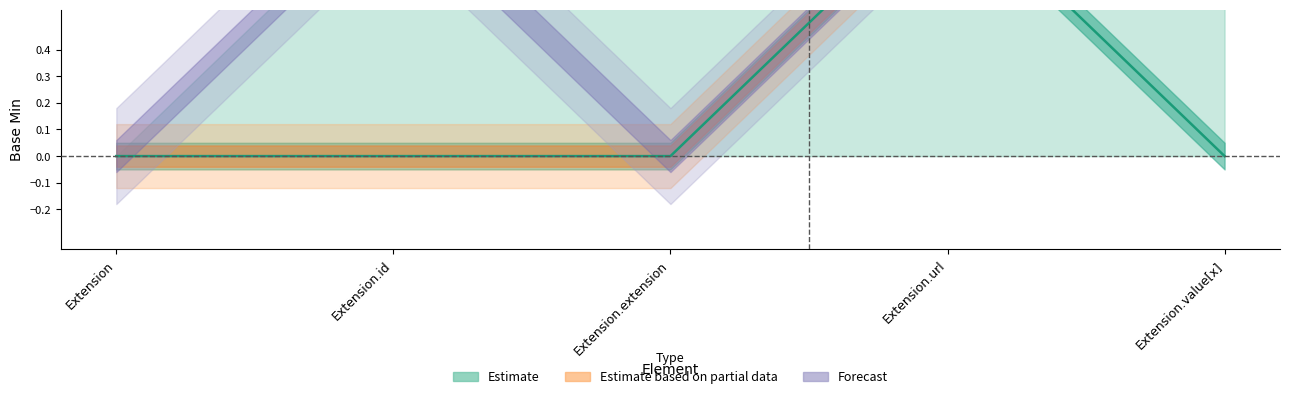

Where is Base Min upper nearest to the value 0?

Extension